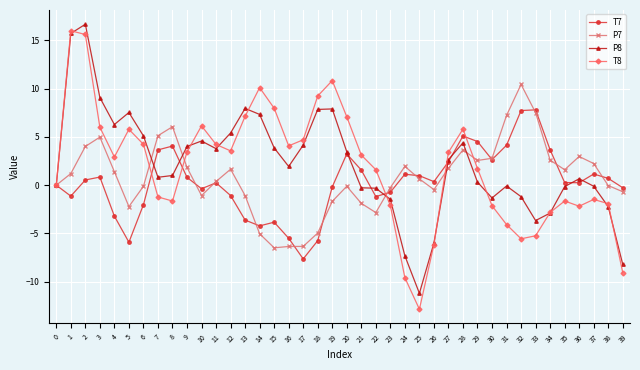

At which category does the chart reach its peak across all series?

2